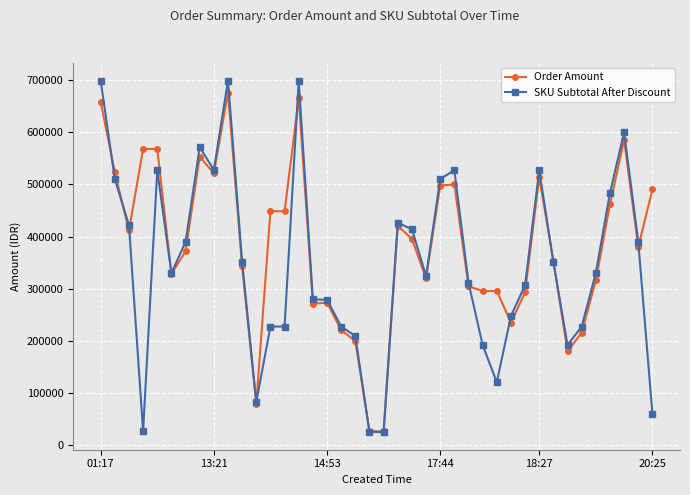

What is the lowest value of the SKU Subtotal After Discount series?

25000